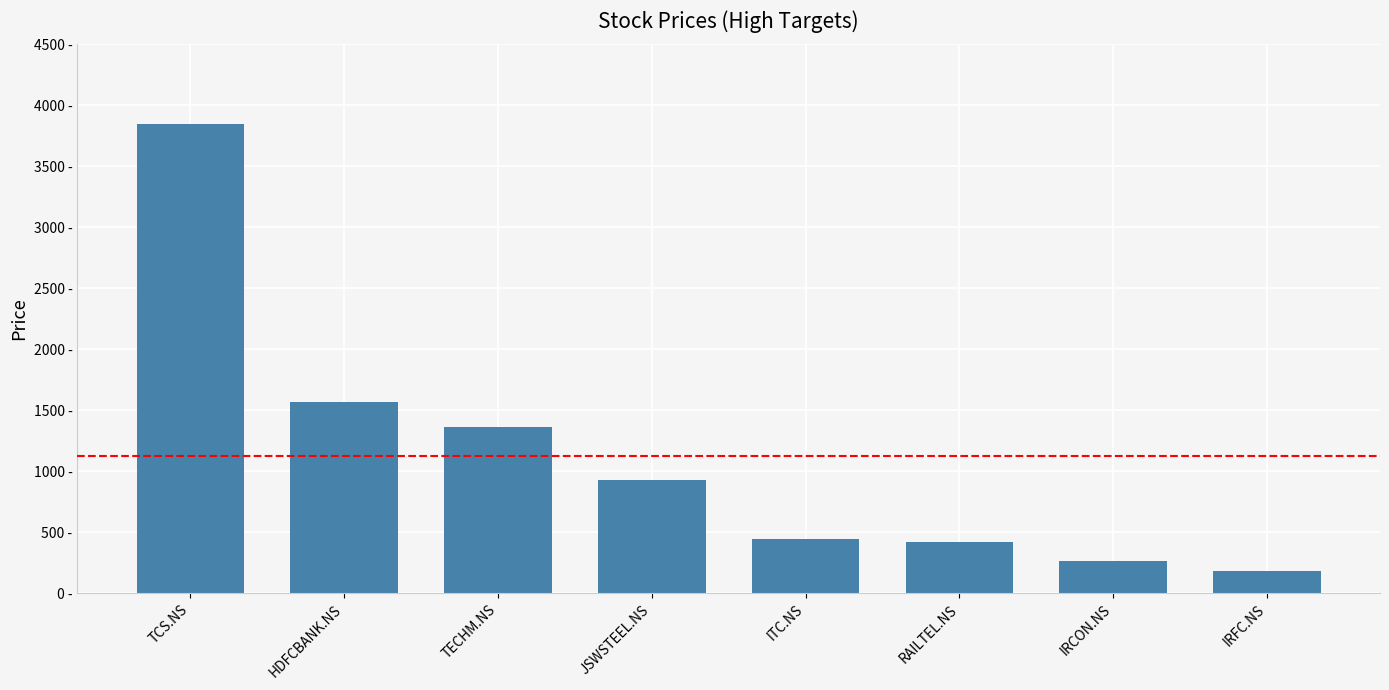

List the labels in order of value, largest first.

TCS.NS, HDFCBANK.NS, TECHM.NS, JSWSTEEL.NS, ITC.NS, RAILTEL.NS, IRCON.NS, IRFC.NS